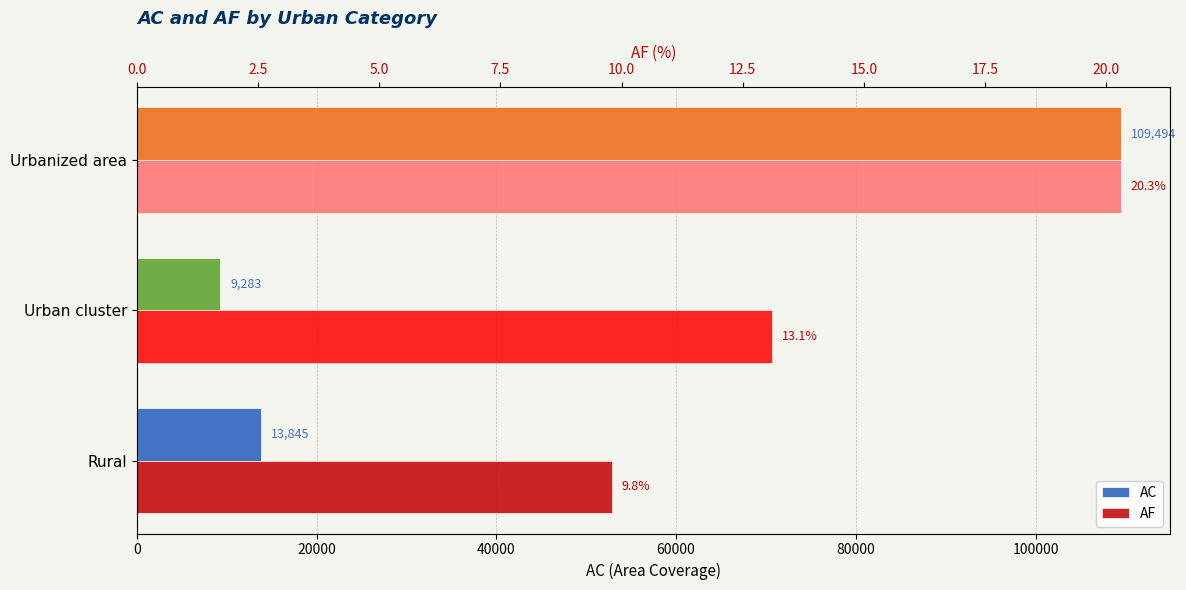

The AF series shows 31.8 at Urbanized area. True or false?

False